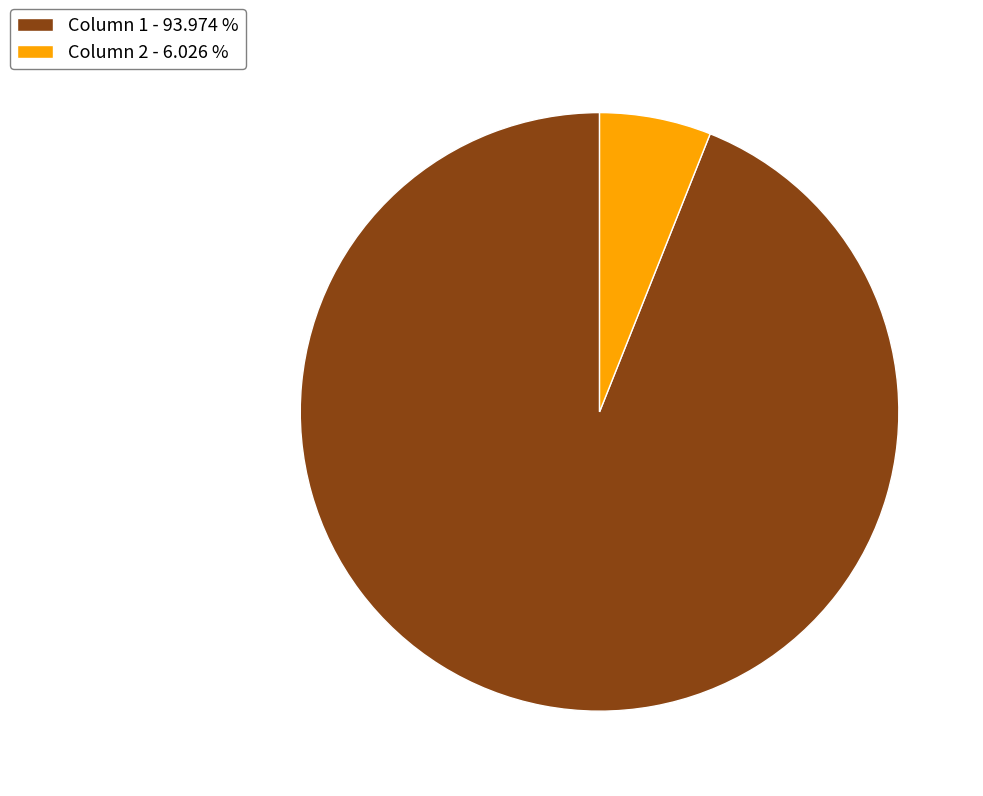

Which category has the biggest portion of the pie?

Column 1